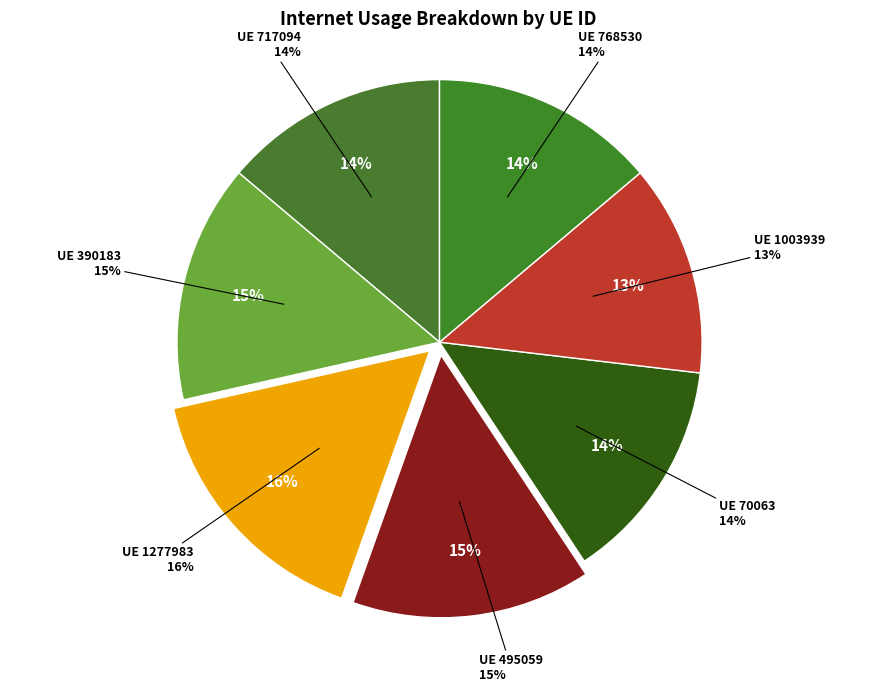

Which has a higher value, 1277983 or 495059?

1277983